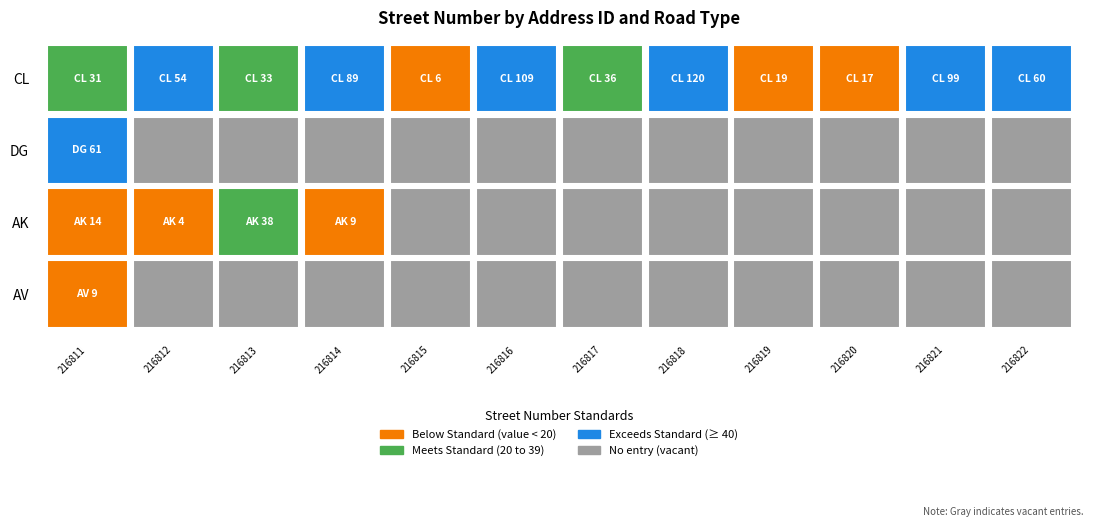

What is the greatest value displayed?

120